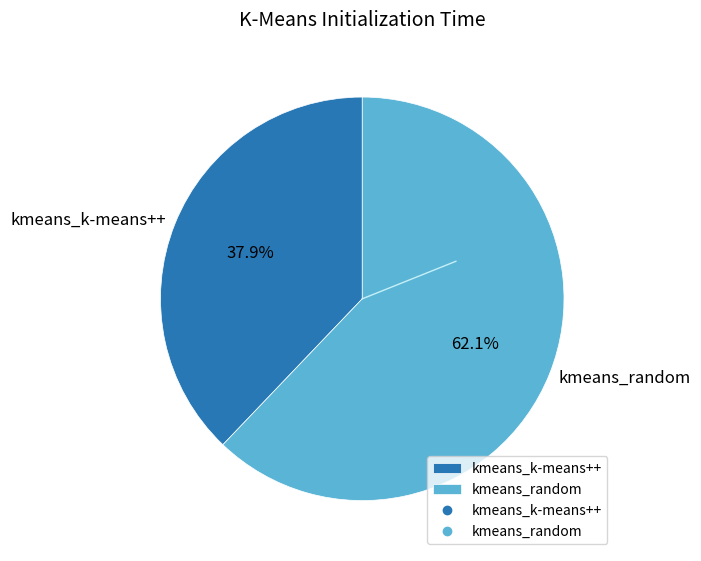

Is there any slice that represents more than half of the pie?

Yes